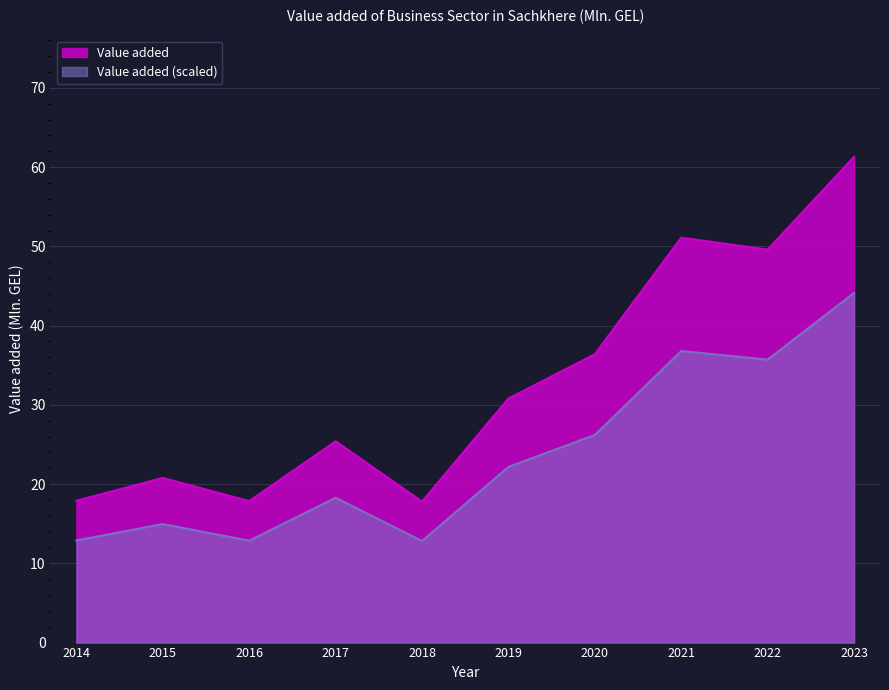

What is the change in value from 2014 to 2015?

+2.9